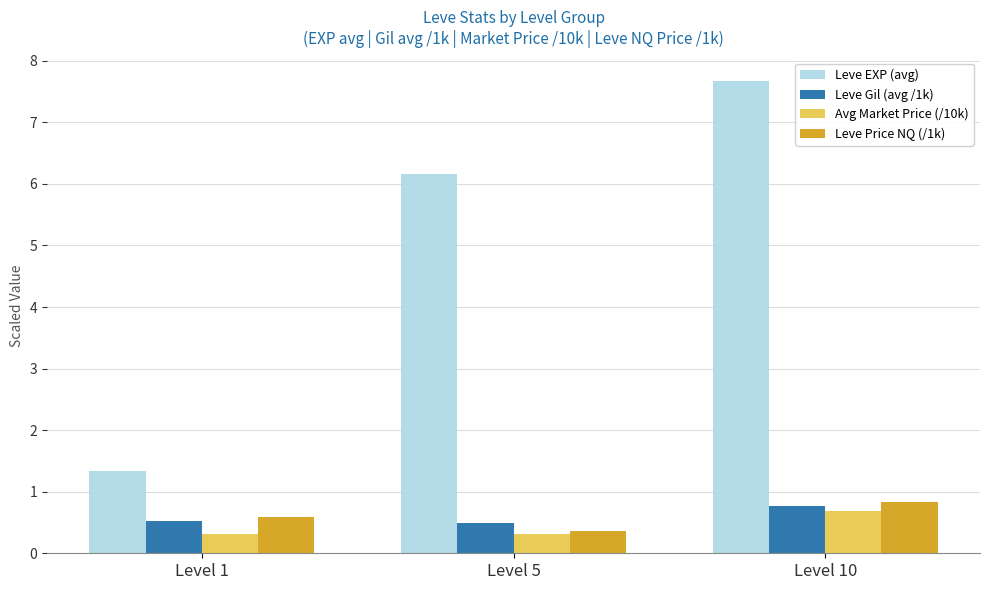

Reading left to right, extract all data points from this chart.

Leve EXP (avg): 1.3	6.2	7.7
Leve Gil (avg /1k): 0.5	0.5	0.8
Avg Market Price (/10k): 0.3	0.3	0.7
Leve Price NQ (/1k): 0.6	0.4	0.8